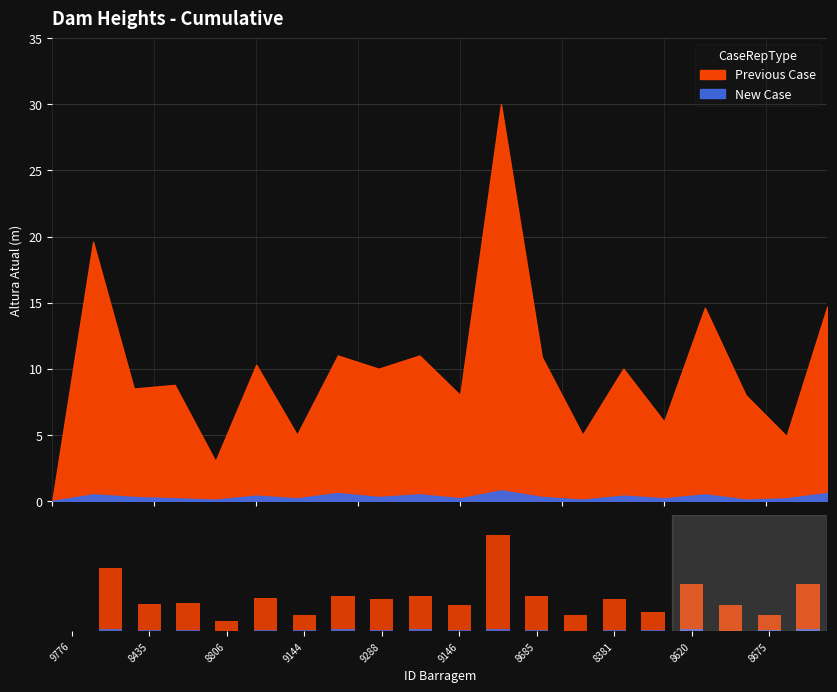

List the series in order of their peak value, highest first.

Previous Case, New Case